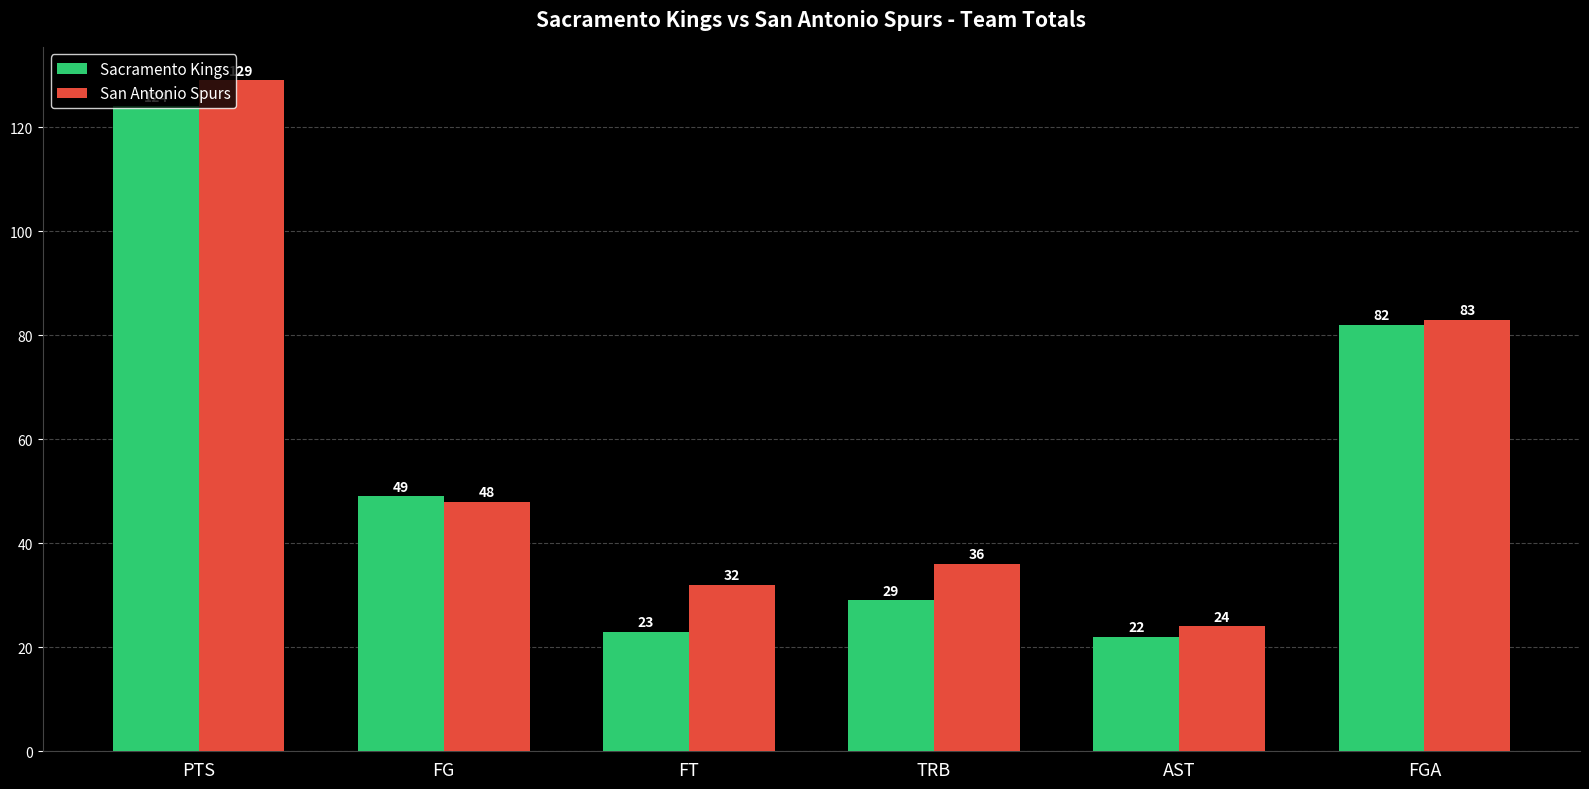

What is the value of the Sacramento Kings bar at the 4th from the left?

29